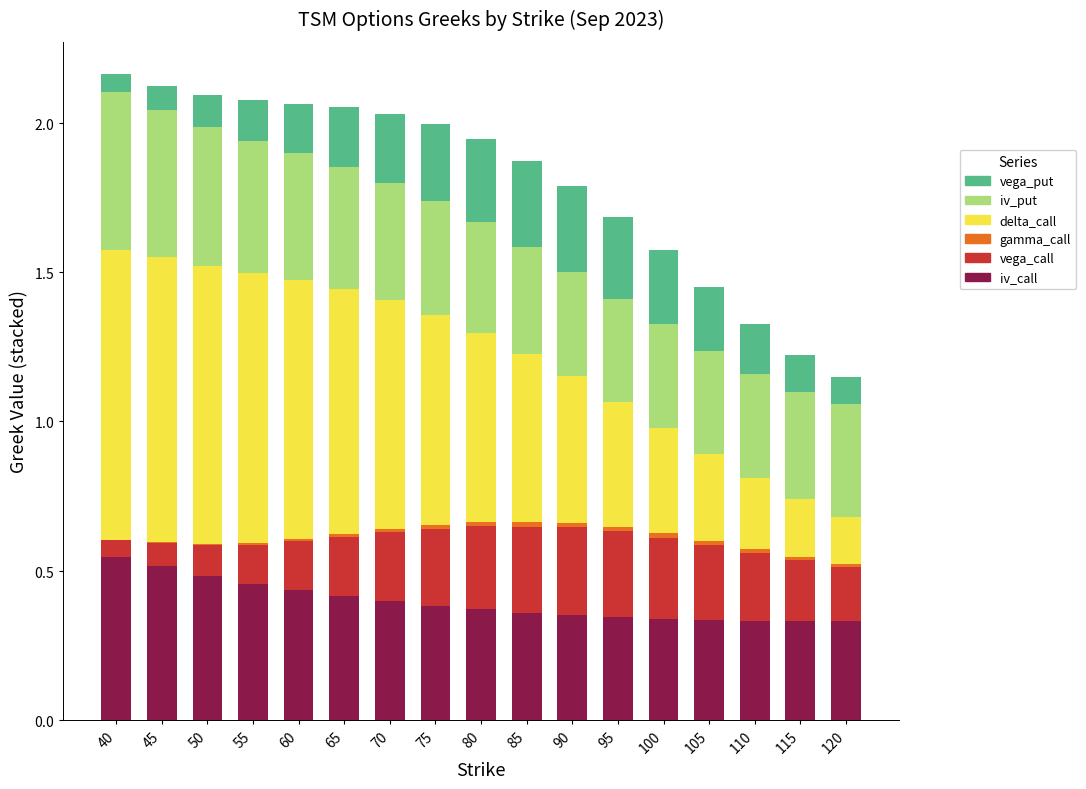

Are the bars horizontal?

No